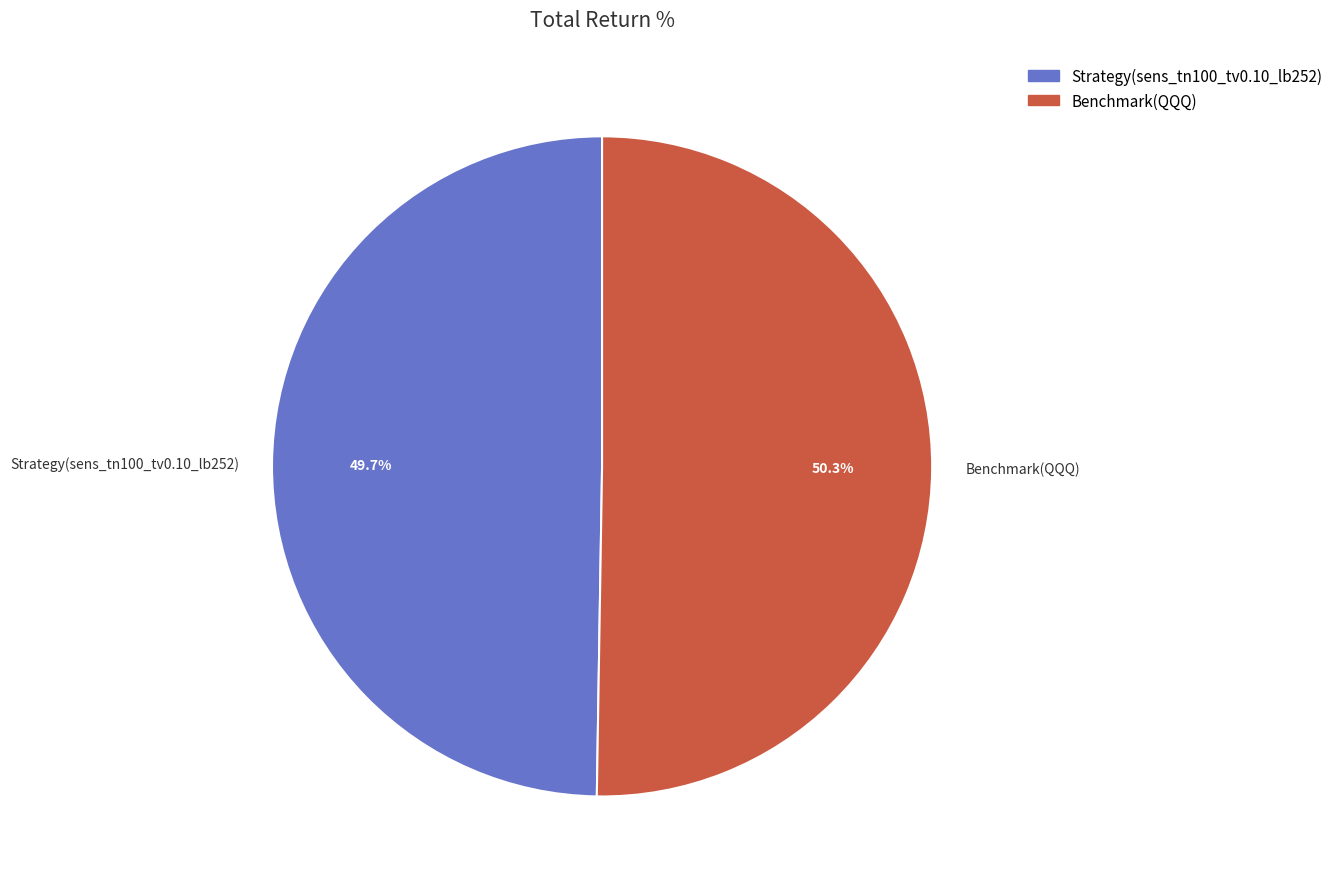

What percentage do Benchmark(QQQ) and Strategy(sens_tn100_tv0.10_lb252) together represent?

100.0%